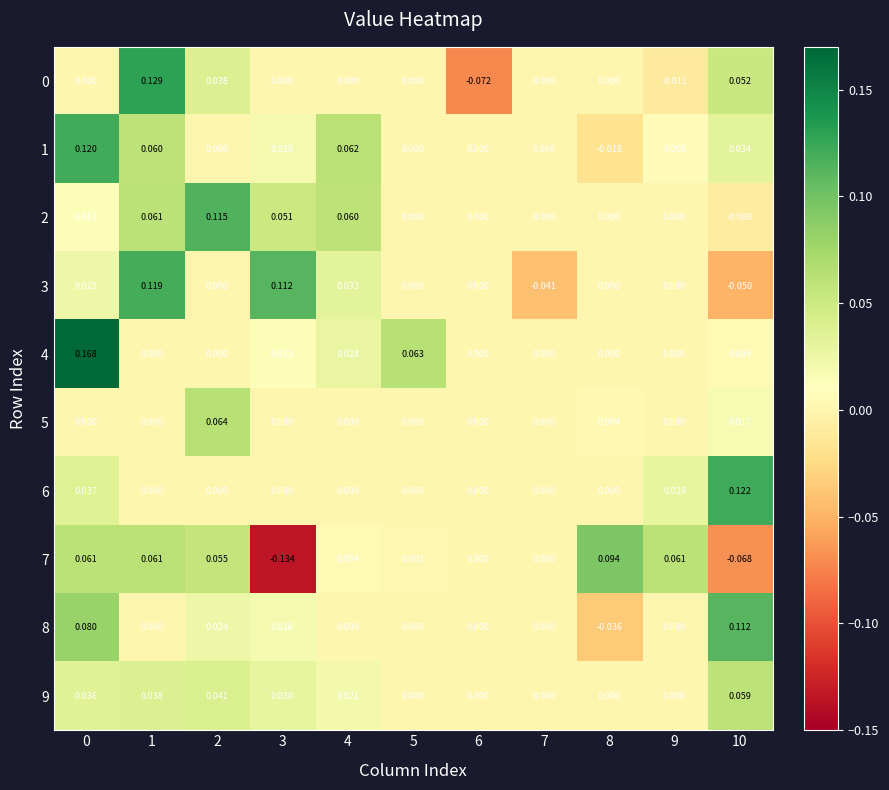

Is the value of 6 at 8 greater than the value of 8 at 0?

No